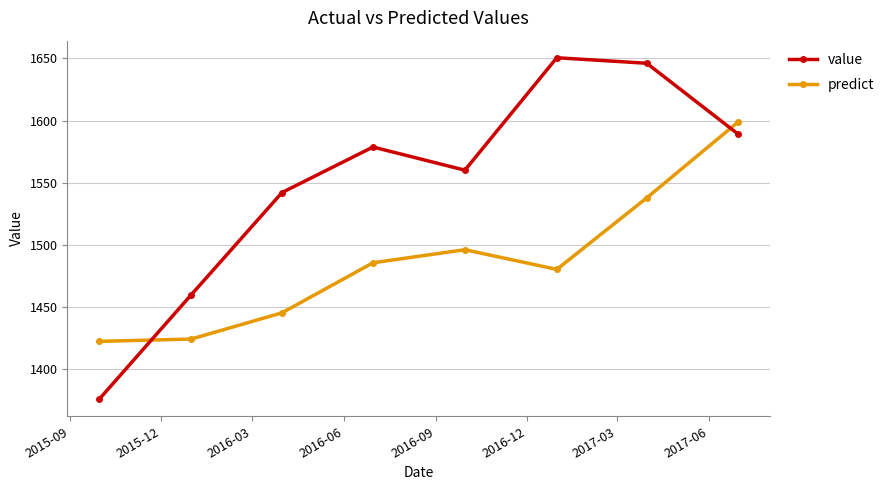

After their last crossing, which series has the higher values: predict or value?

predict